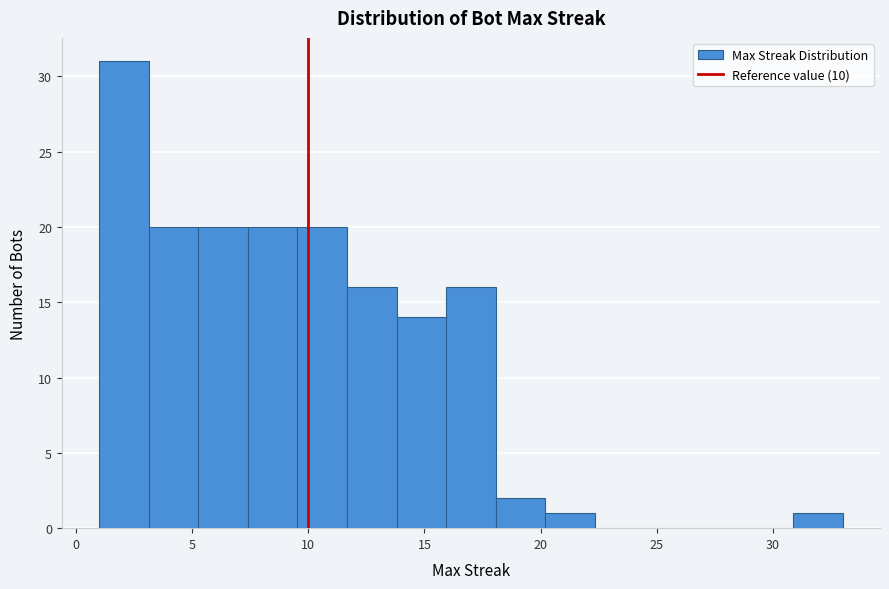

Reading left to right, list every bar in this chart as the range it spans on the x-axis followed by its height. Neither the bar edges nor the heights are printed on the chart, so give them approximately, as read against the axes.

1.0 to 3.0: 31
3.0 to 5.5: 20
5.5 to 7.5: 20
7.5 to 9.5: 20
9.5 to 11.5: 20
11.5 to 14.0: 16
14.0 to 16.0: 14
16.0 to 18.0: 16
18.0 to 20.0: 2
20.0 to 22.5: 1
22.5 to 24.5: 0
24.5 to 26.5: 0
26.5 to 28.5: 0
28.5 to 31.0: 0
31.0 to 33.0: 1